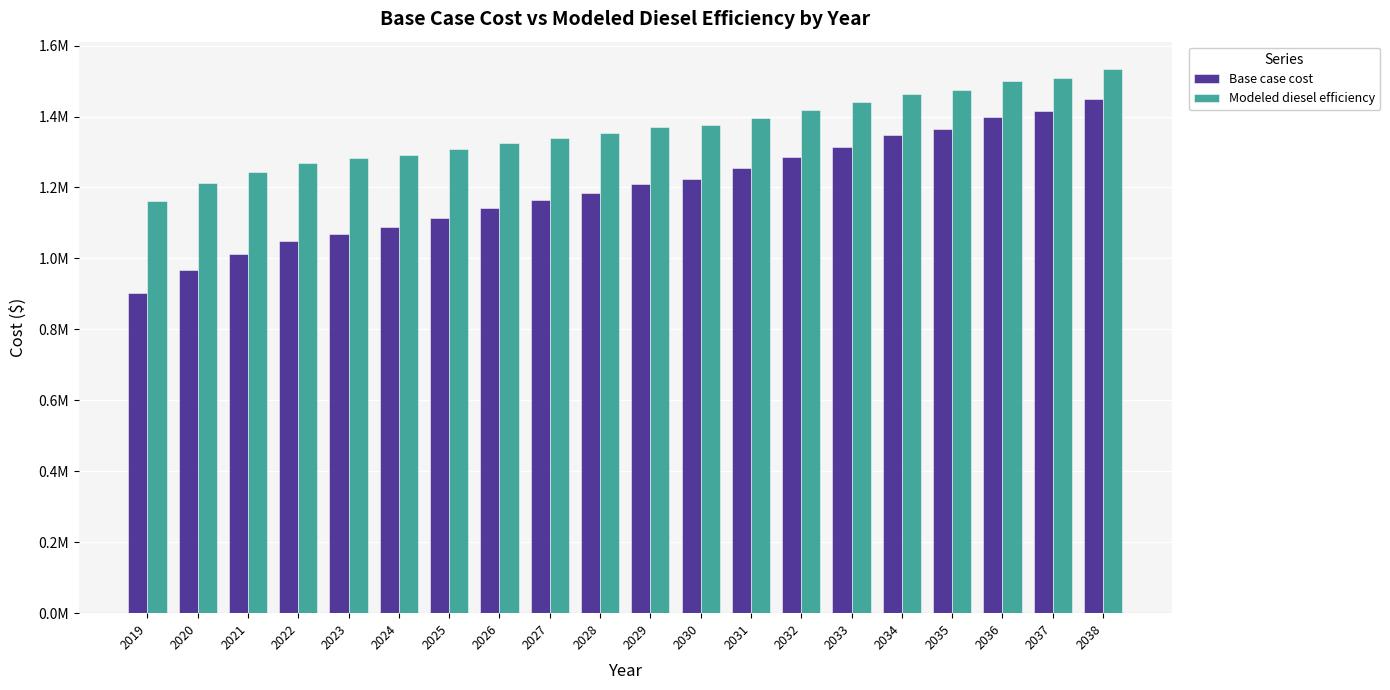

What is the value of the Modeled diesel efficiency bar at the 19th from the left?

1509980.3